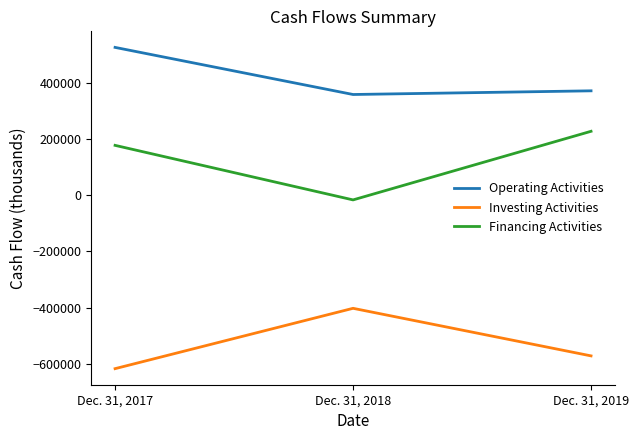

What is the spread (max minus min) of values at Dec. 31, 2019?

943975